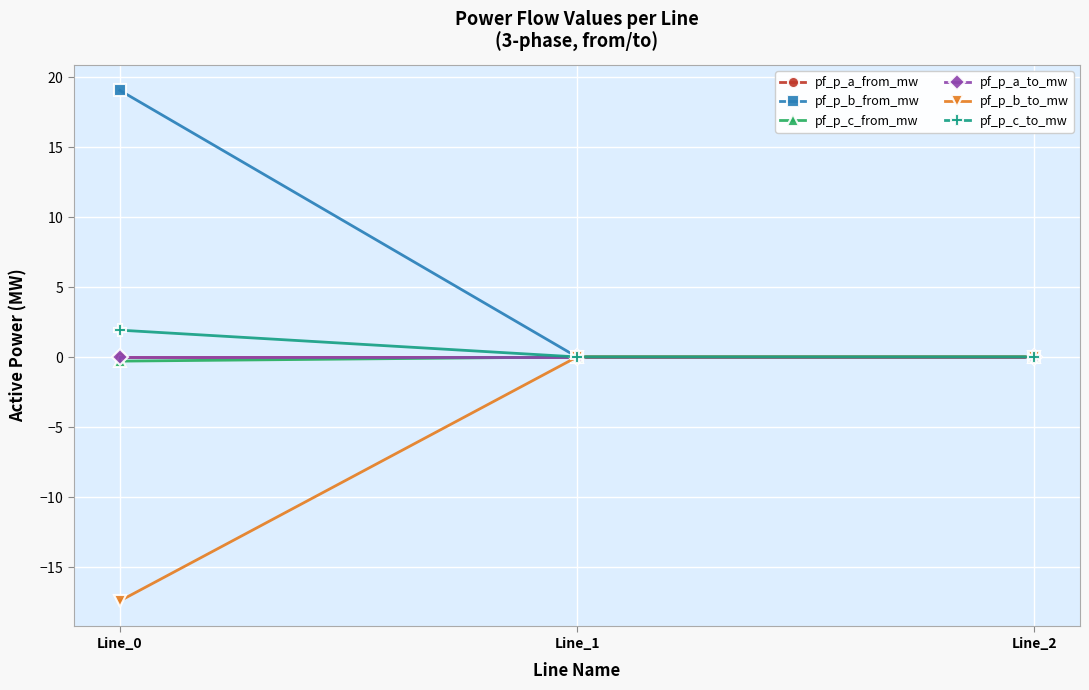

Does the chart have visible grid lines?

Yes